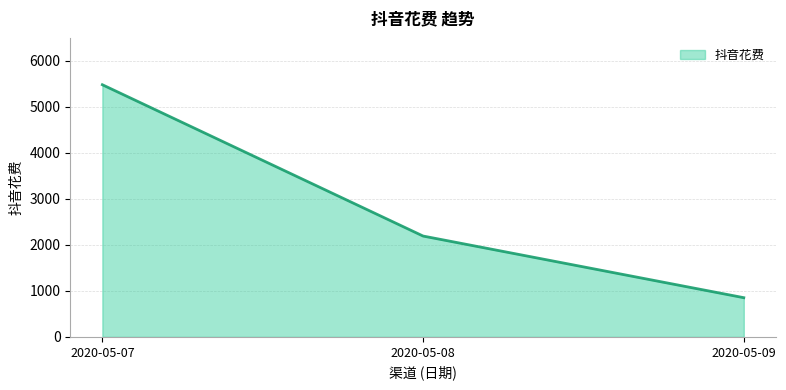

What is the greatest value displayed?

5481.8